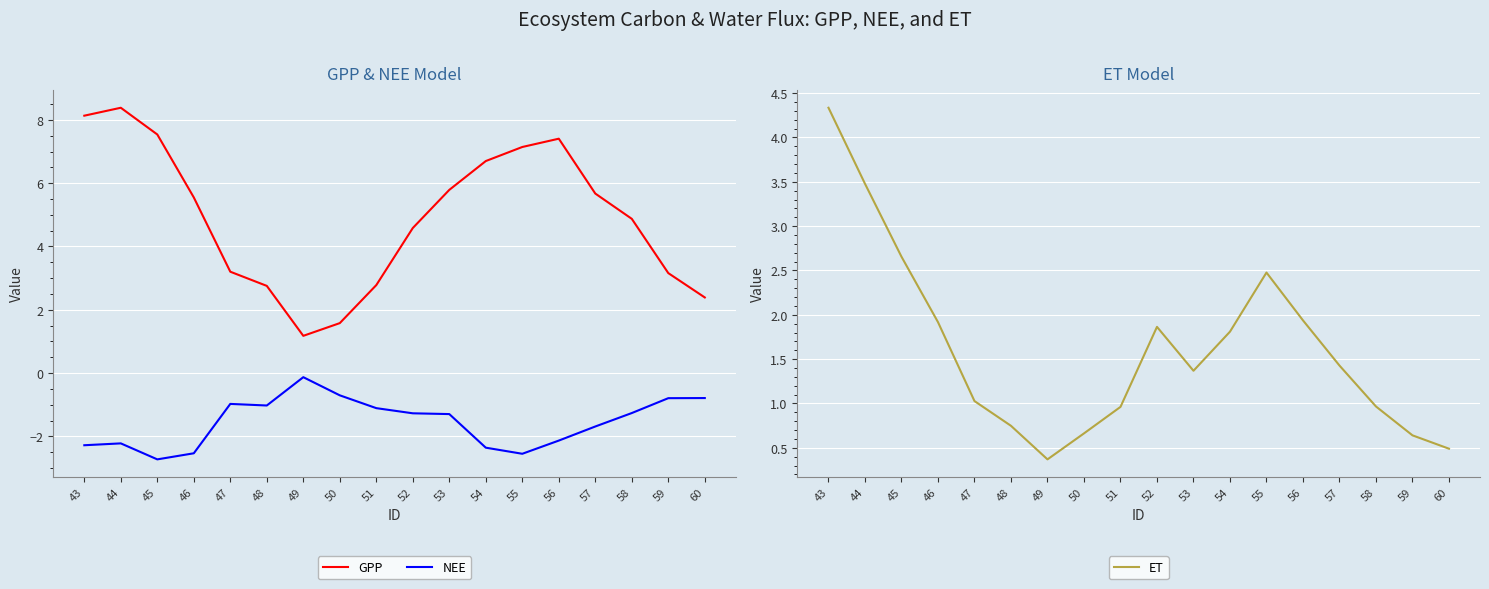

What is the difference between the ET values at 52 and 49?

1.5